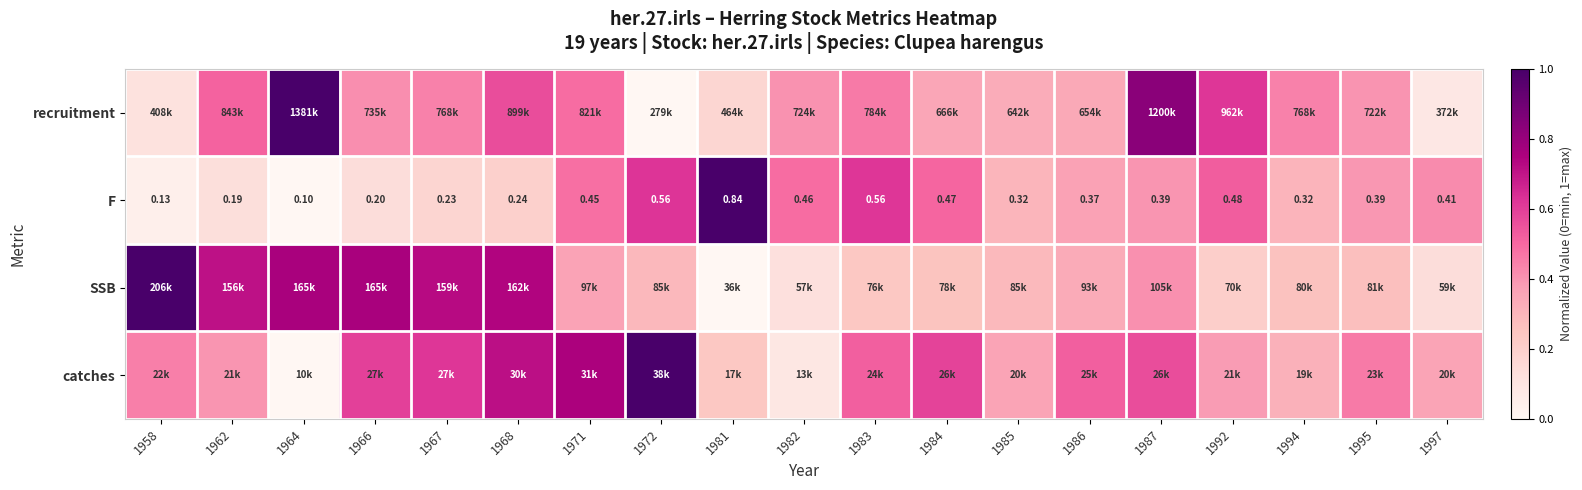

What is the difference between the highest and lowest values at 1997?

0.3